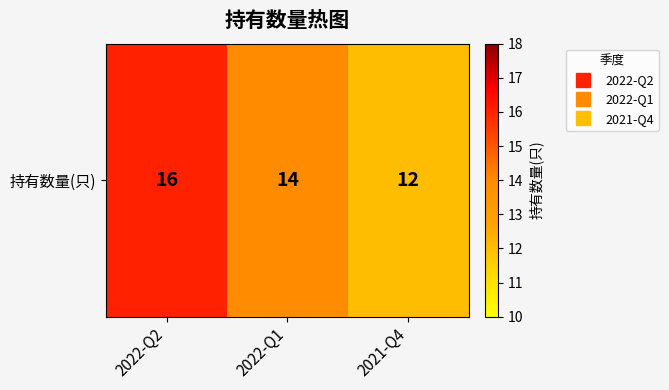

Which has a higher value, 2021-Q4 or 2022-Q2?

2022-Q2